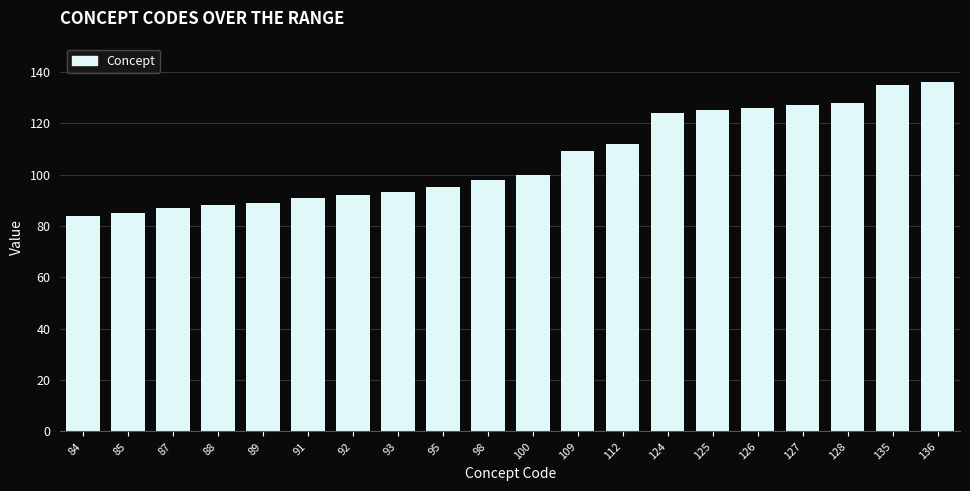

Which has a higher value, 89 or 84?

89